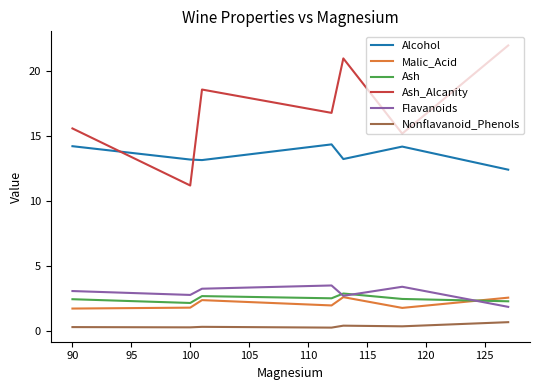

How many lines are shown in the chart?

6